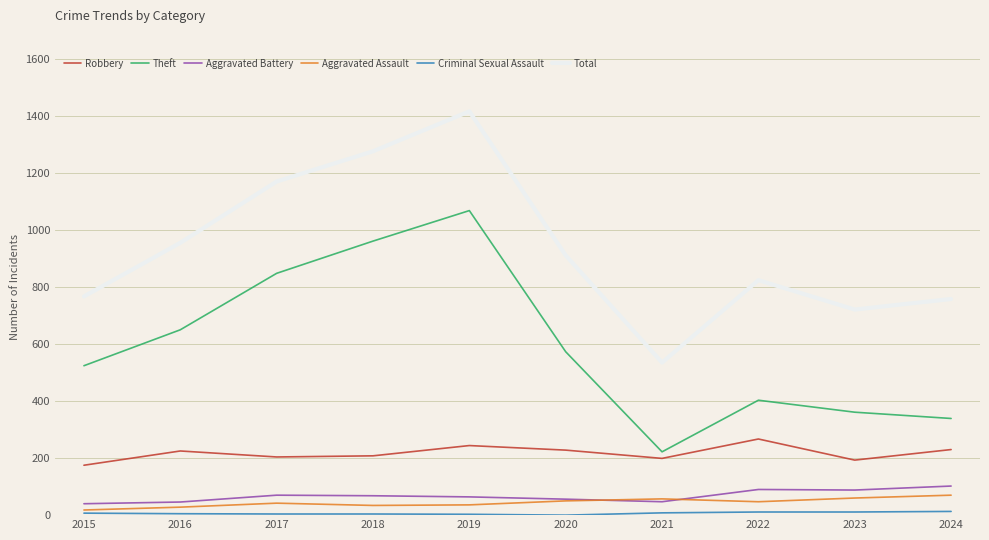

Which series changed the most between 2020 and 2021?

Total